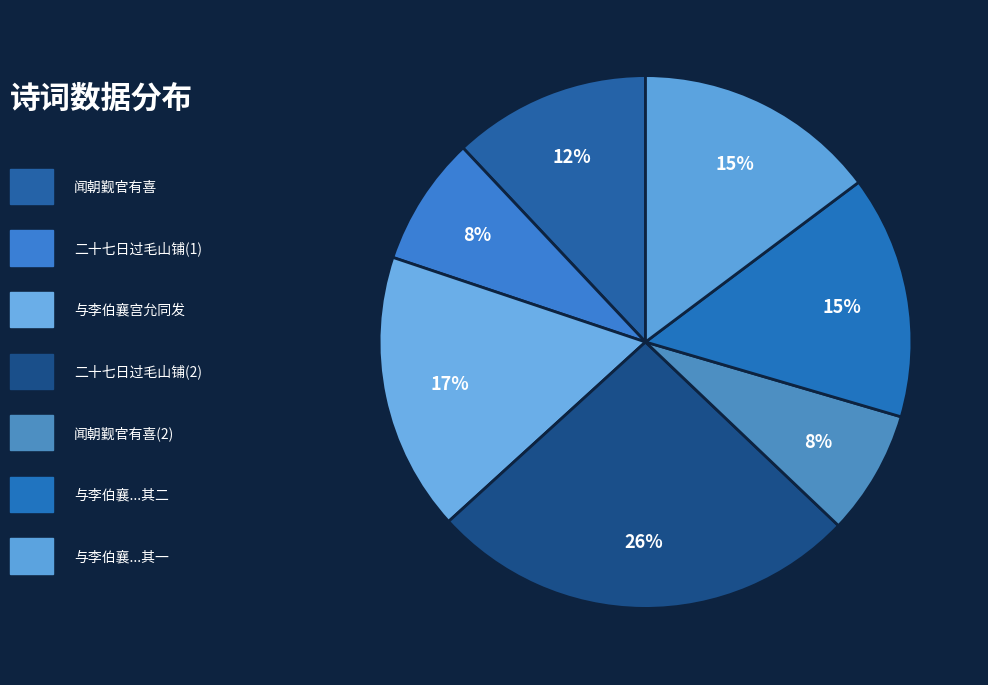

Count the number of slices in the pie.

7